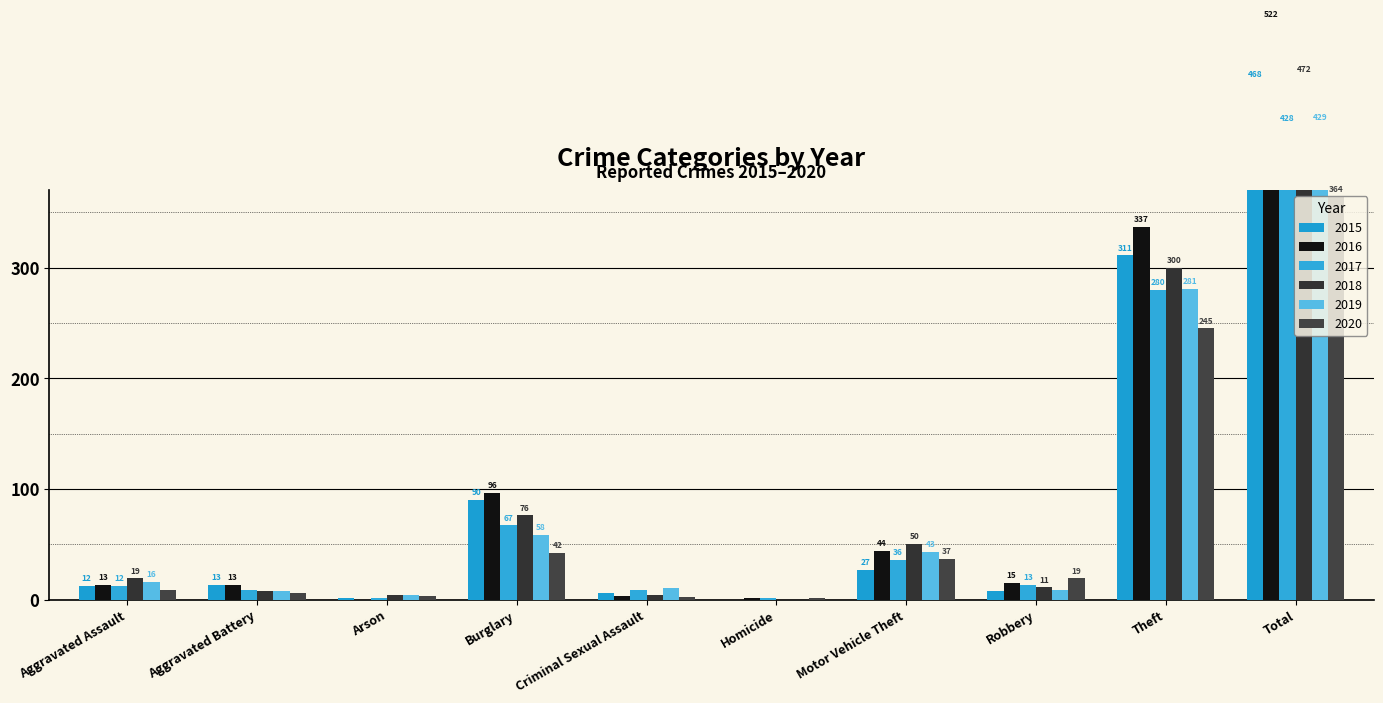

What is the label of the 7th bar from the left?

Motor Vehicle Theft